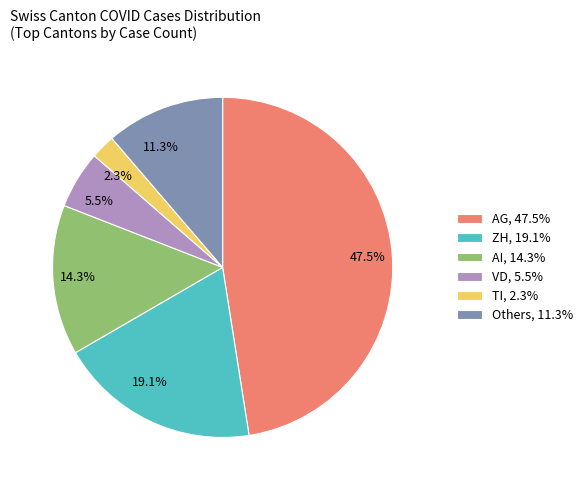

To the nearest percent, what is the difference between the largest and smallest slice percentages?

45%